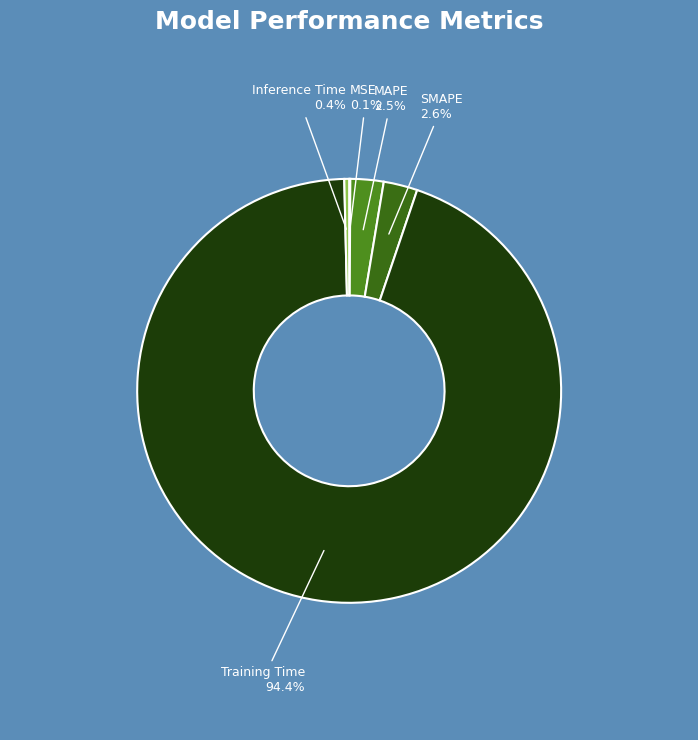

Which category has the biggest portion of the pie?

Training Time